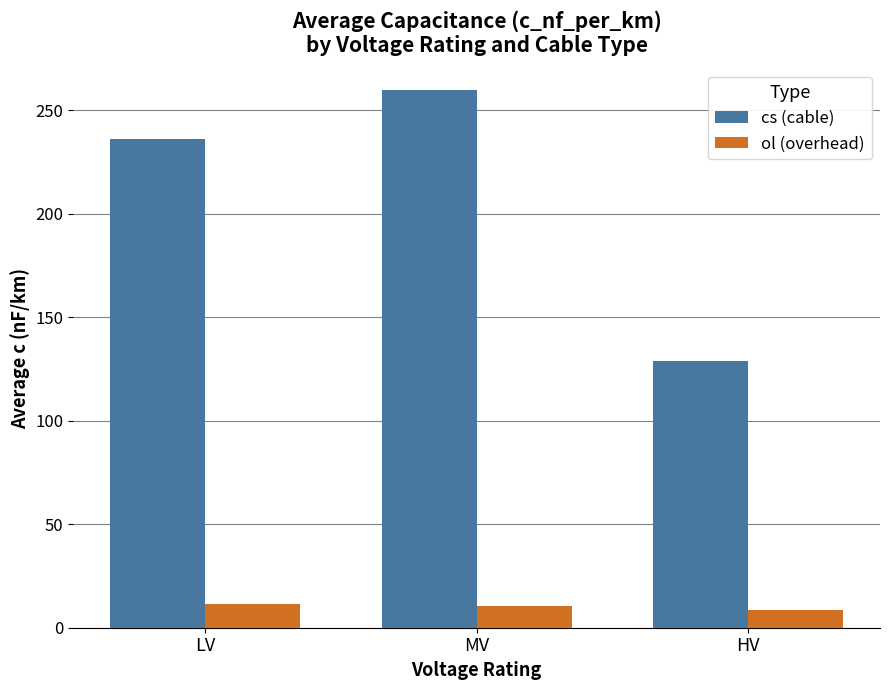

What is the label of the 1st bar from the left?

LV